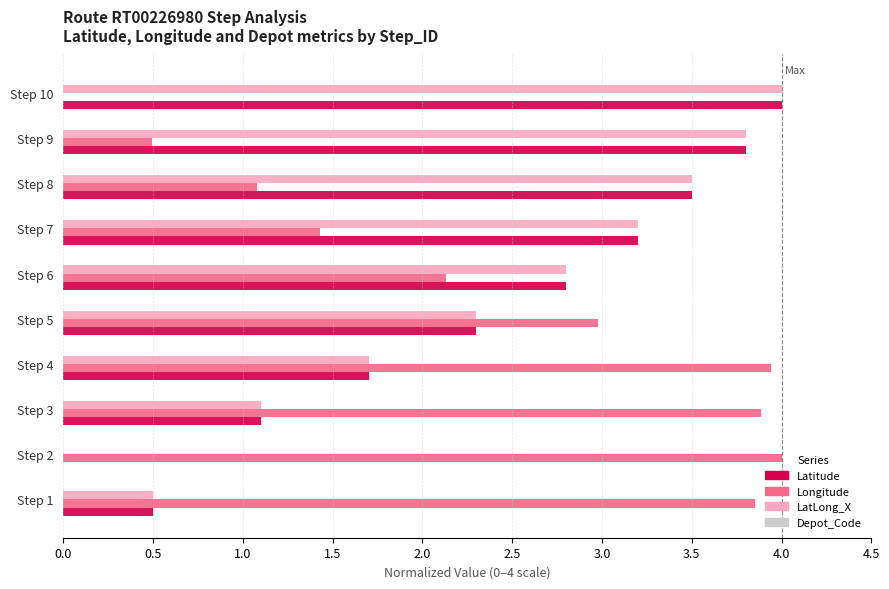

What is the sum of all Latitude values?

22.9